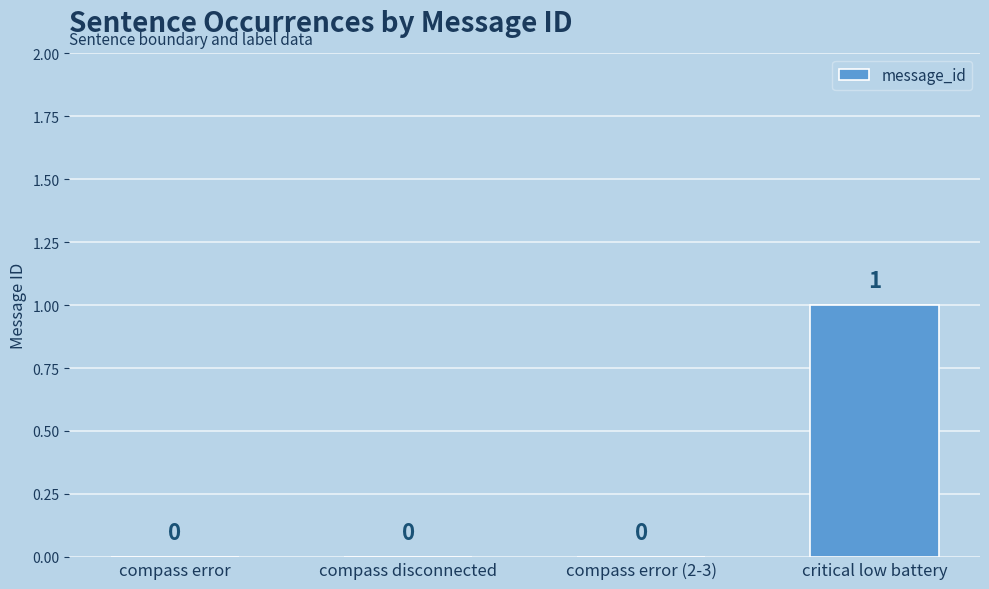

Which category has the highest value across all series?

critical low battery